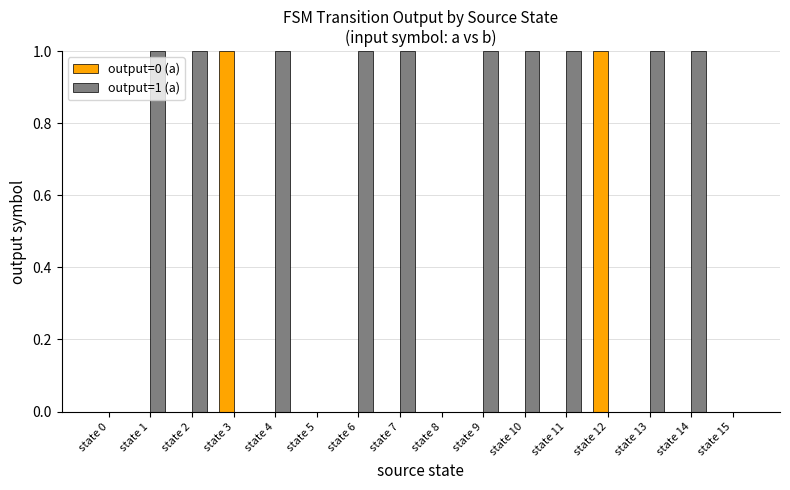

What is the total value across all series at state 6?

1